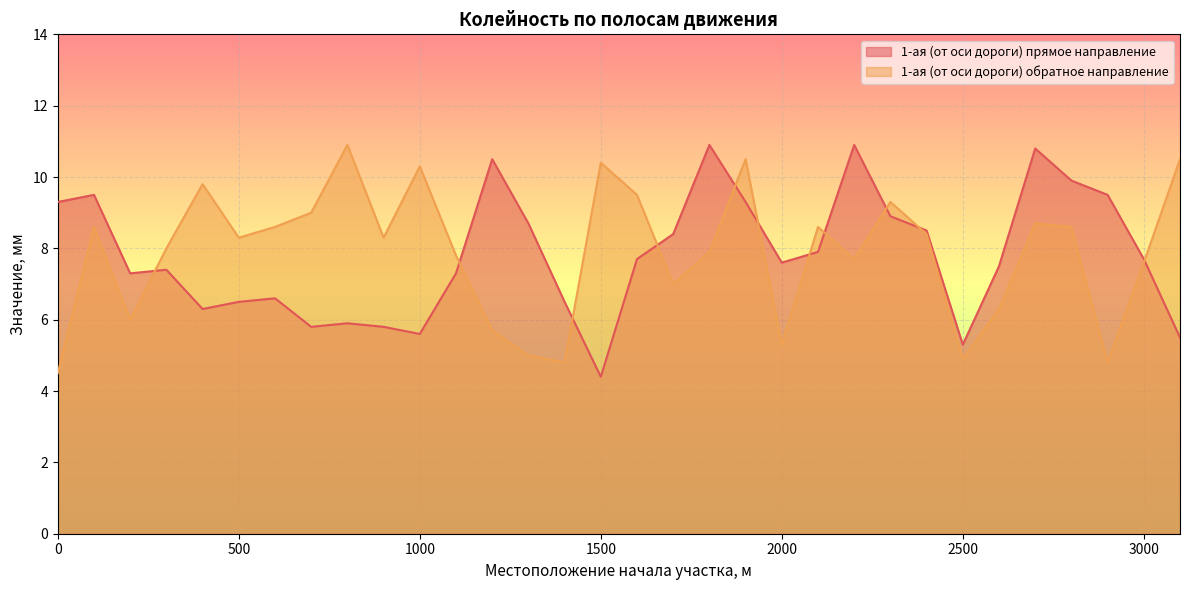

What is the maximum value shown in the chart?

10.9